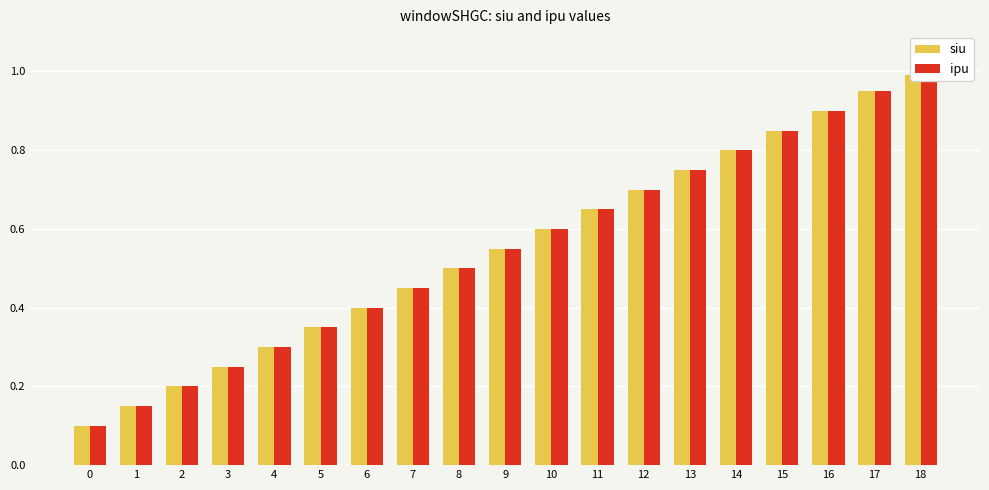

The ipu series shows 0.8 at 14. True or false?

True